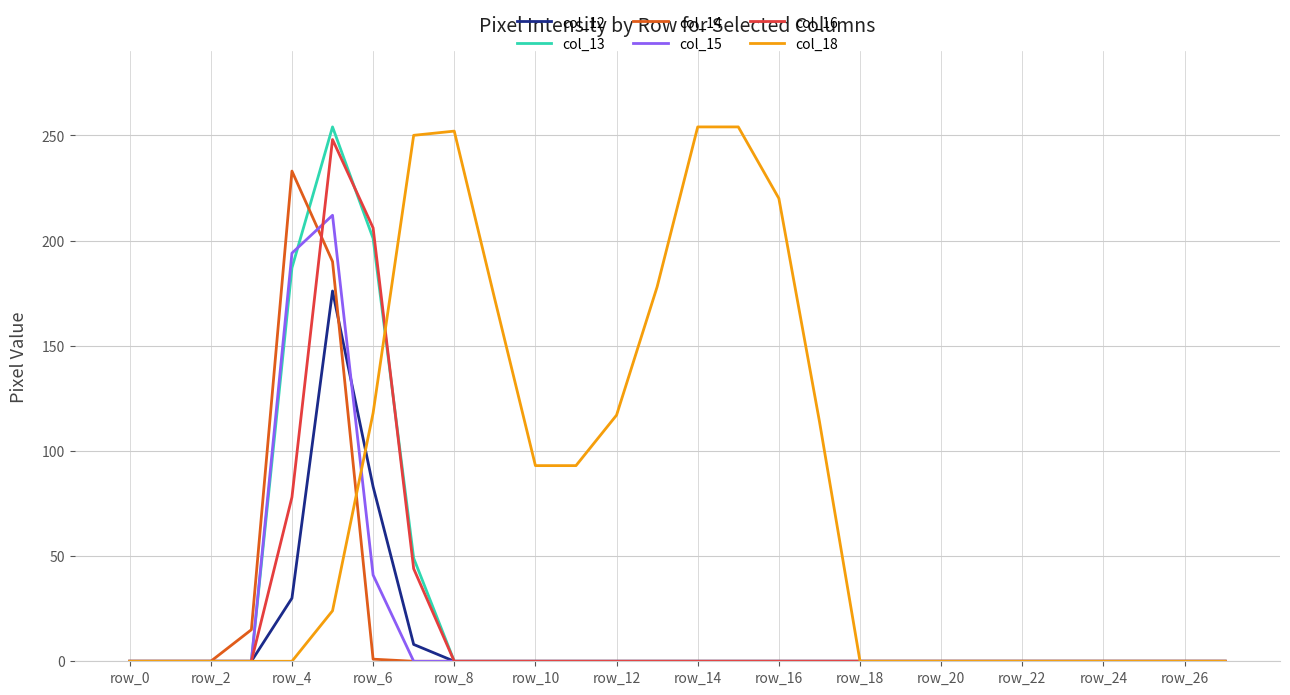

Which series has the largest total across all categories?

col_18